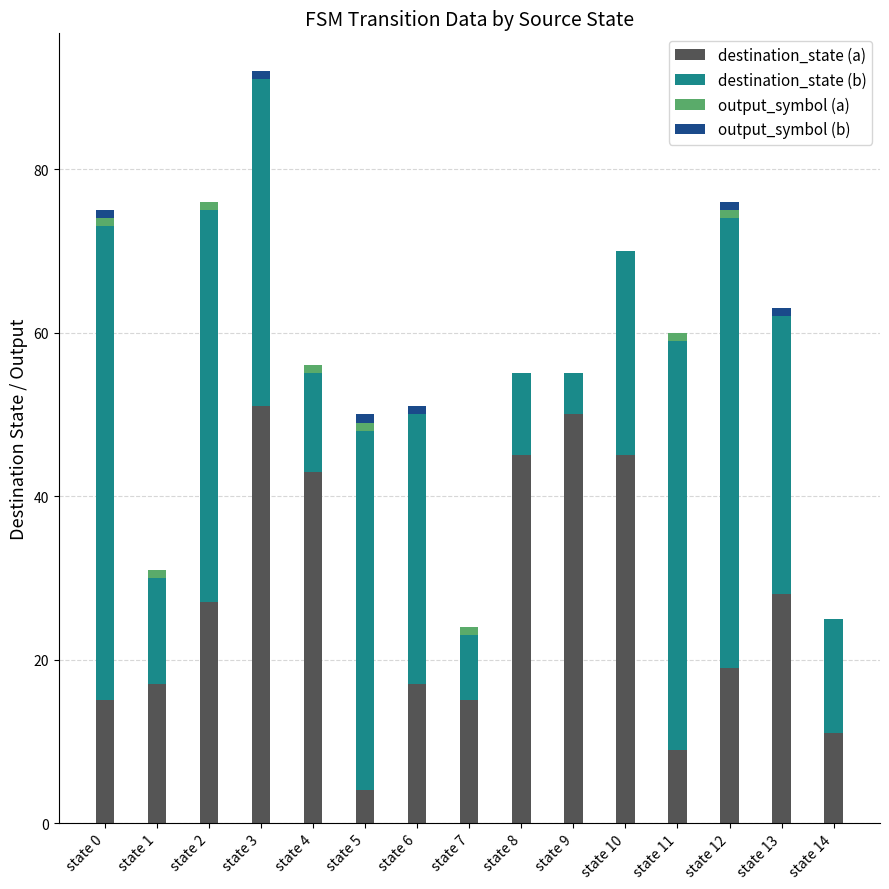

True or false: destination_state (a) has a value of 43 at state 4.

True